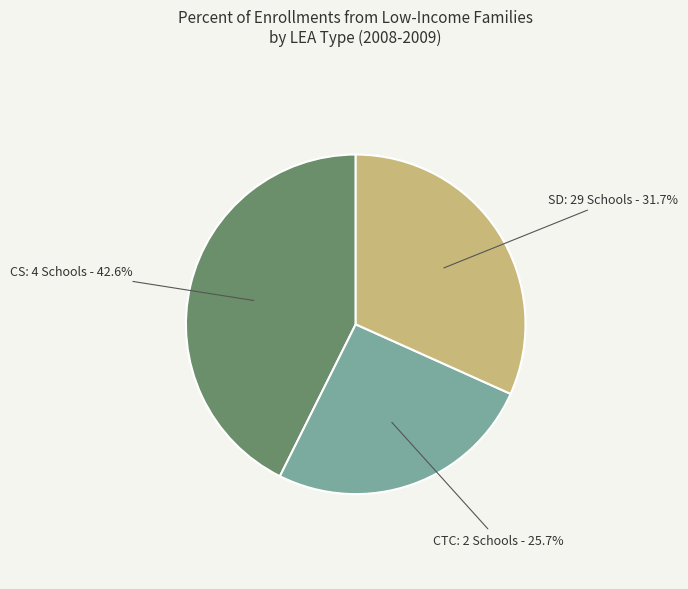

Is there any slice that represents more than half of the pie?

No